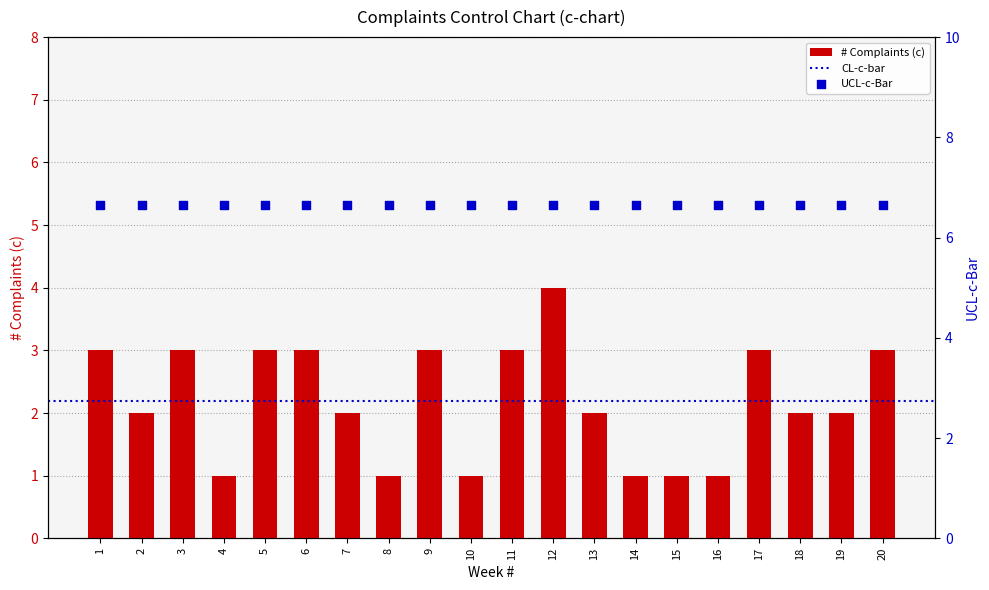

Which series has the widest spread of Y values?

# Complaints (c)